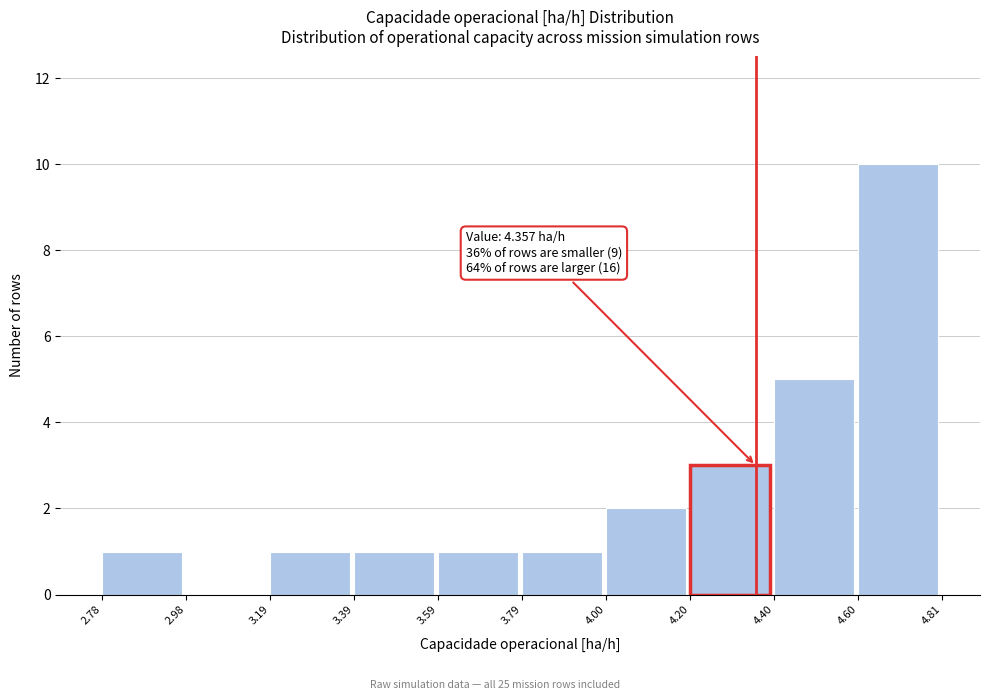

Over which range of the x-axis is the bar tallest?

4.60 to 4.81